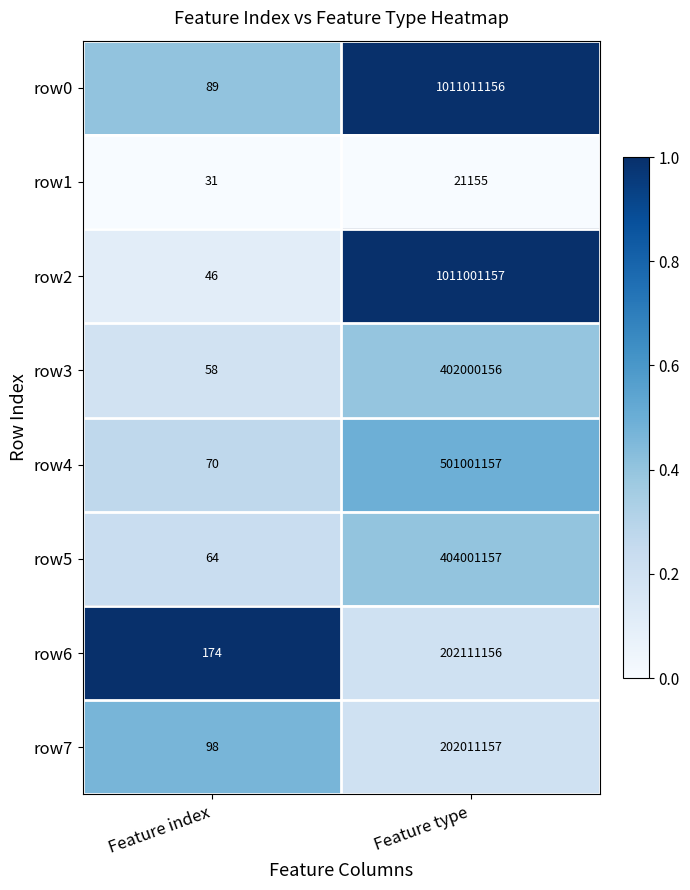

Where is row2 nearest to the value 505500601?

Feature index